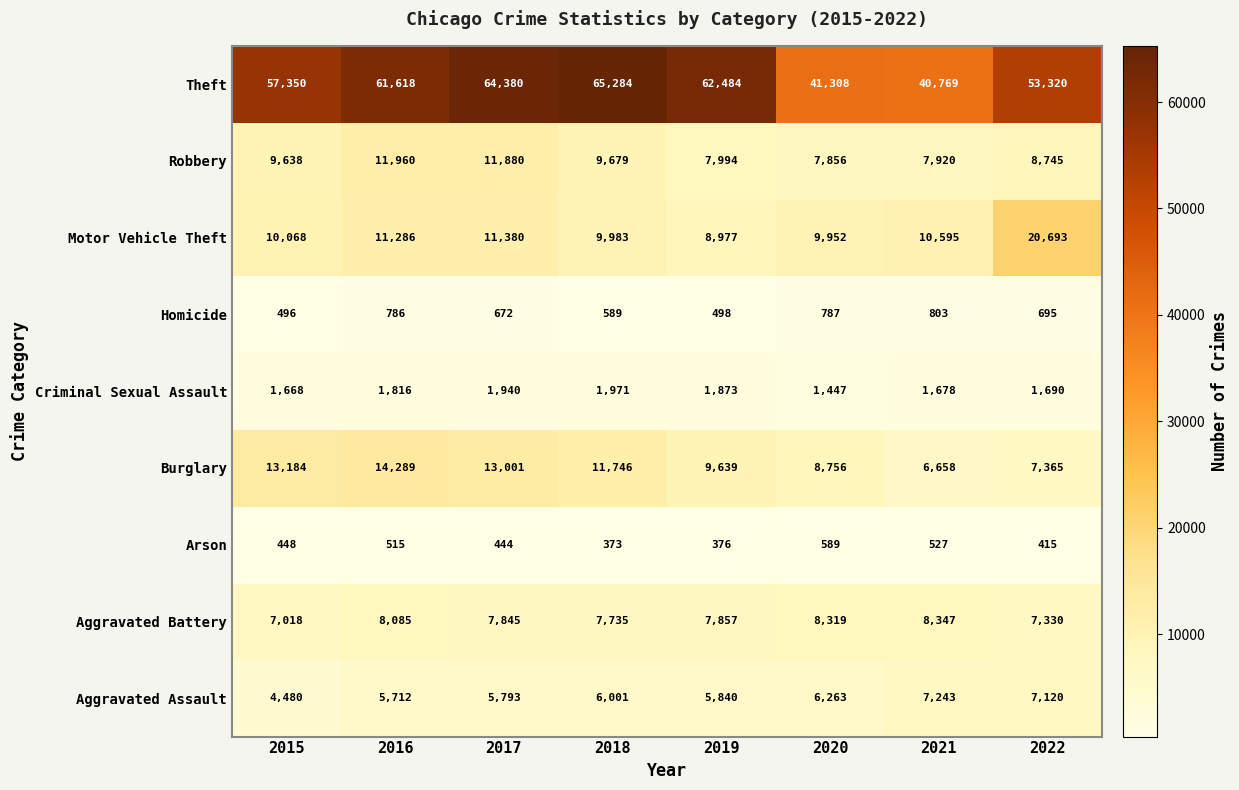

What is the difference between the second highest and second lowest values in the Arson series?

151